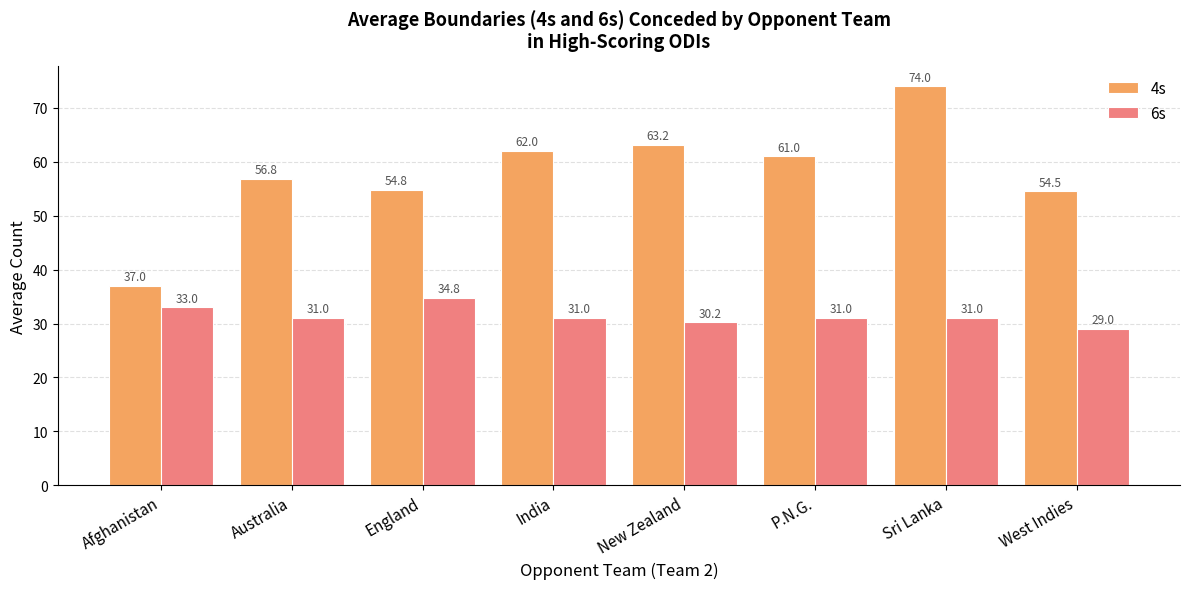

True or false: 4s has a value of 24.7 at Afghanistan.

False